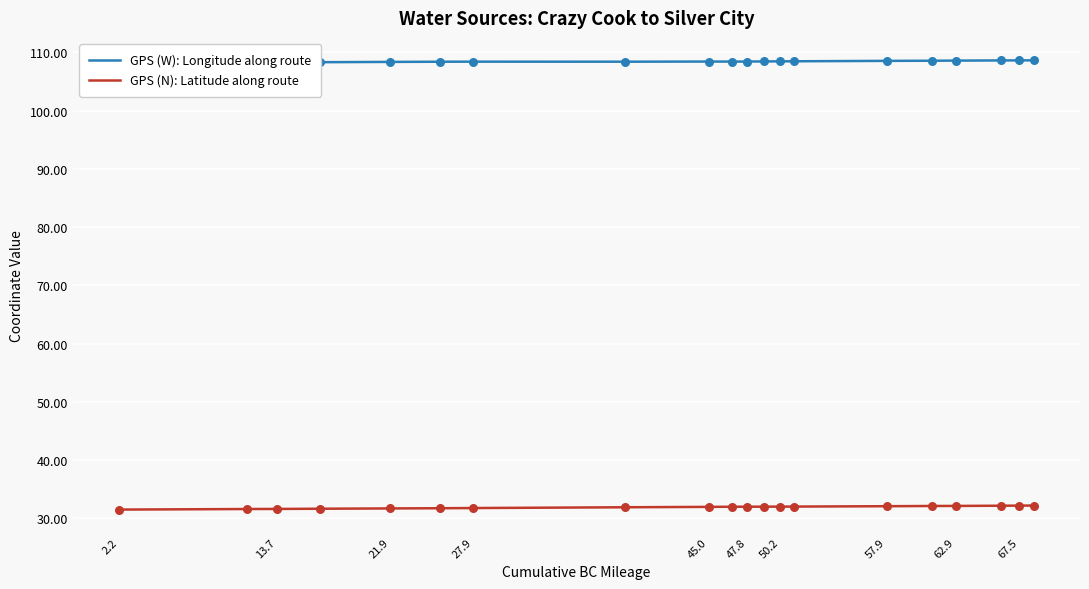

Which series has the largest total across all categories?

GPS (W): Longitude along route